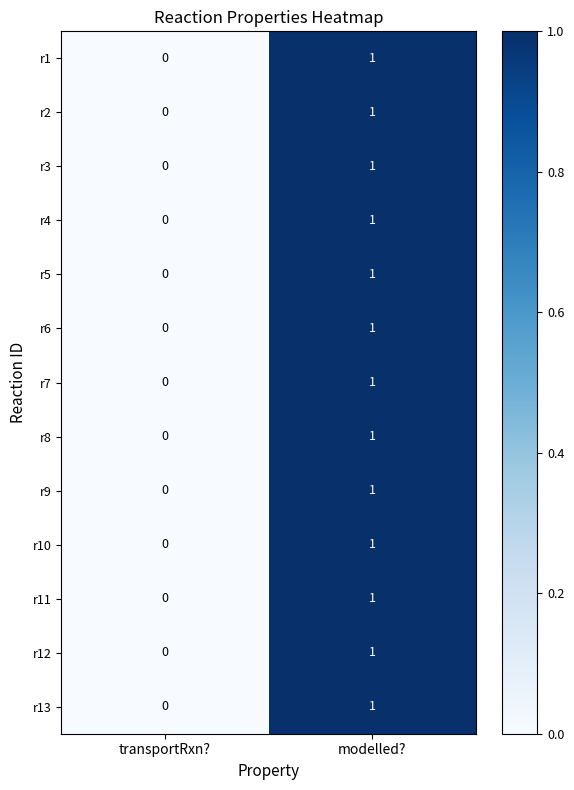

Is it true that r7 equals 0 at transportRxn??

True